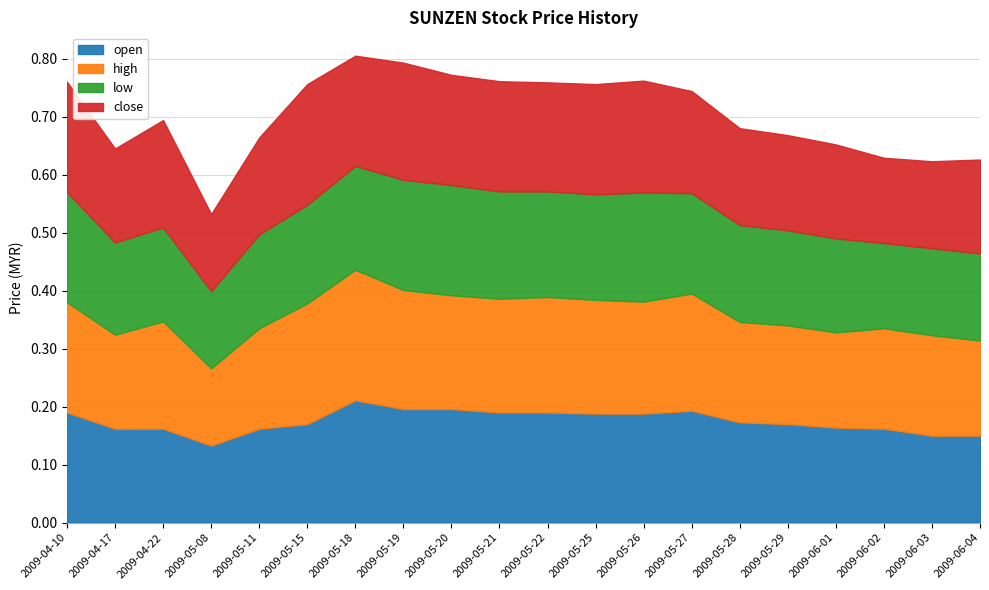

What are all the series names shown in the legend?

open, high, low, close